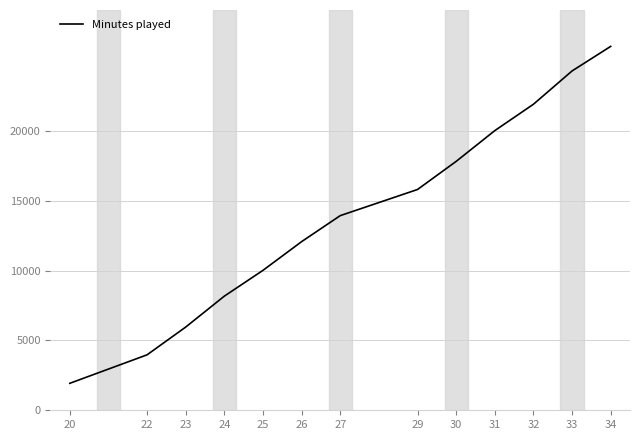

Which category has the highest value across all series?

34